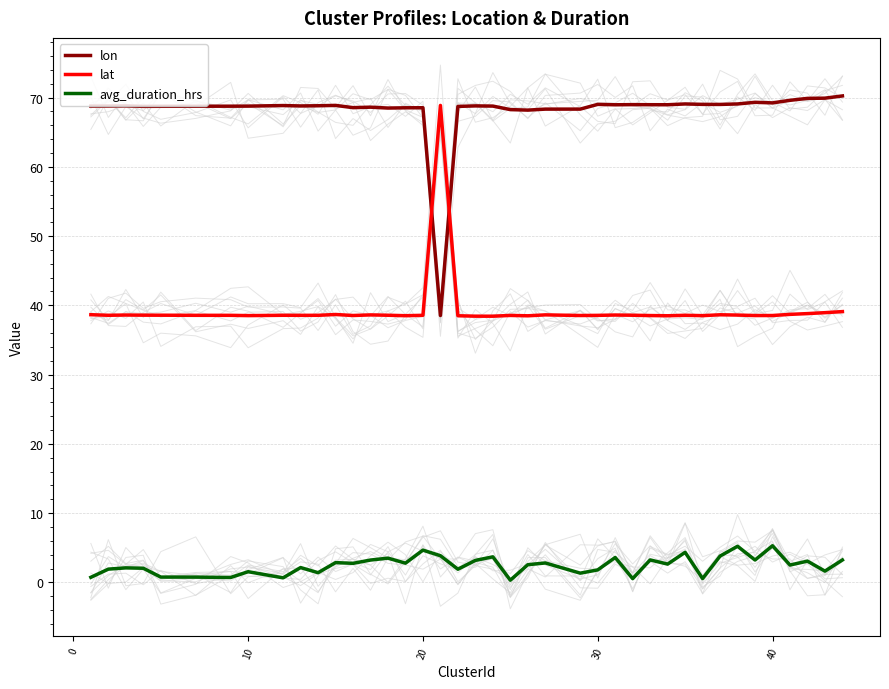

How many series are shown in this chart?

3